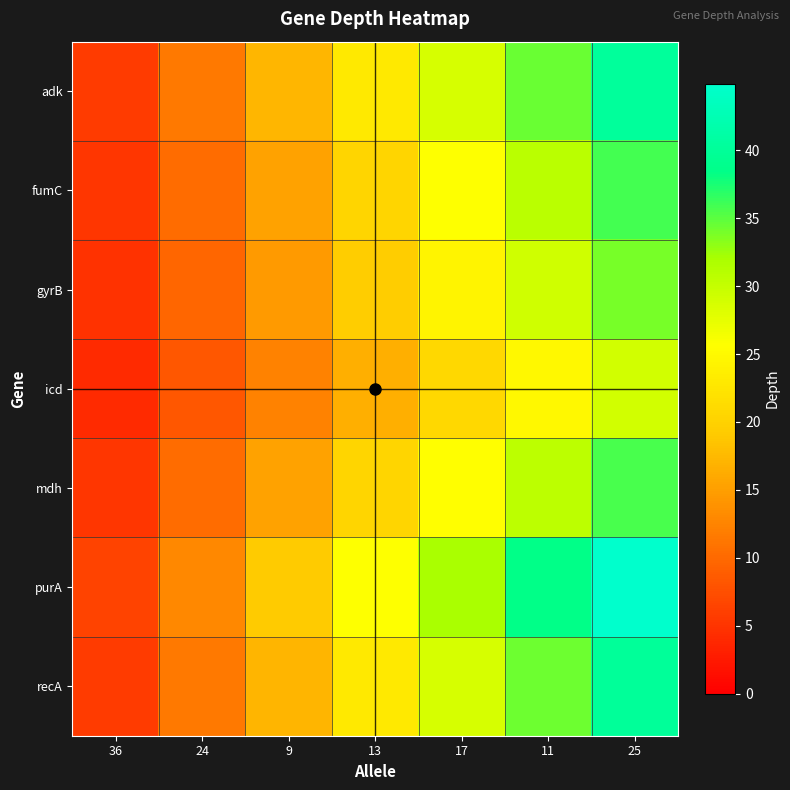

Reading right to left, transcribe all the data shown in this chart.

adk: 25=40.2	11=34.5	17=28.7	13=23.0	9=17.2	24=11.5	36=5.7
fumC: 25=35.9	11=30.8	17=25.6	13=20.5	9=15.4	24=10.3	36=5.1
gyrB: 25=34.0	11=29.1	17=24.3	13=19.4	9=14.6	24=9.7	36=4.9
icd: 25=29.0	11=24.9	17=20.7	13=16.6	9=12.4	24=8.3	36=4.1
mdh: 25=35.7	11=30.6	17=25.5	13=20.4	9=15.3	24=10.2	36=5.1
purA: 25=44.9	11=38.5	17=32.1	13=25.7	9=19.2	24=12.8	36=6.4
recA: 25=40.1	11=34.4	17=28.6	13=22.9	9=17.2	24=11.5	36=5.7